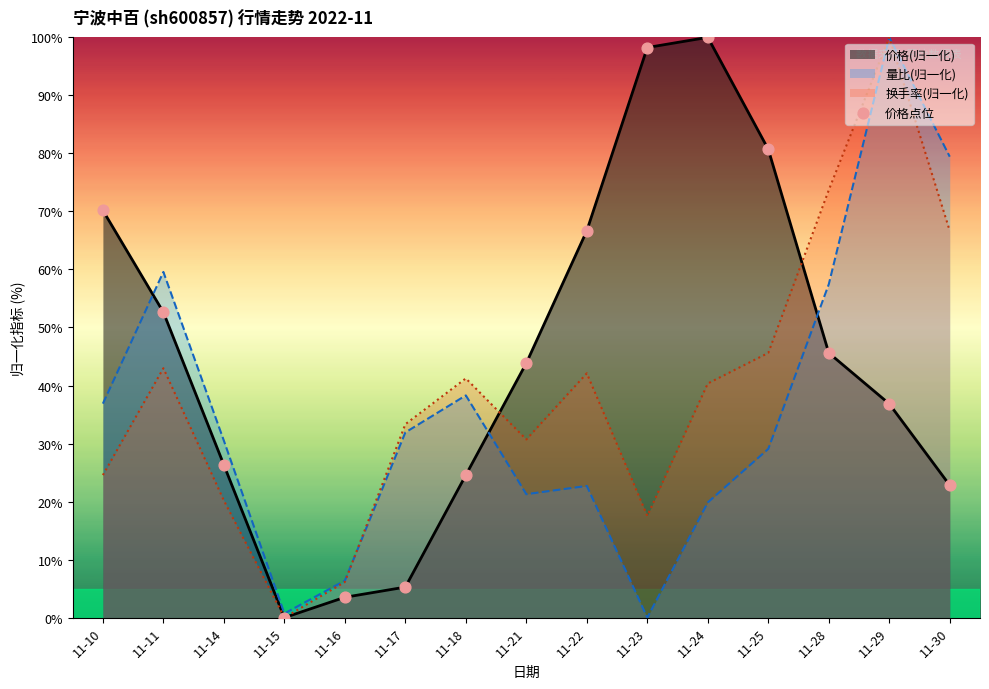

What is the change in value from 11-10 to 11-30?

-47.4